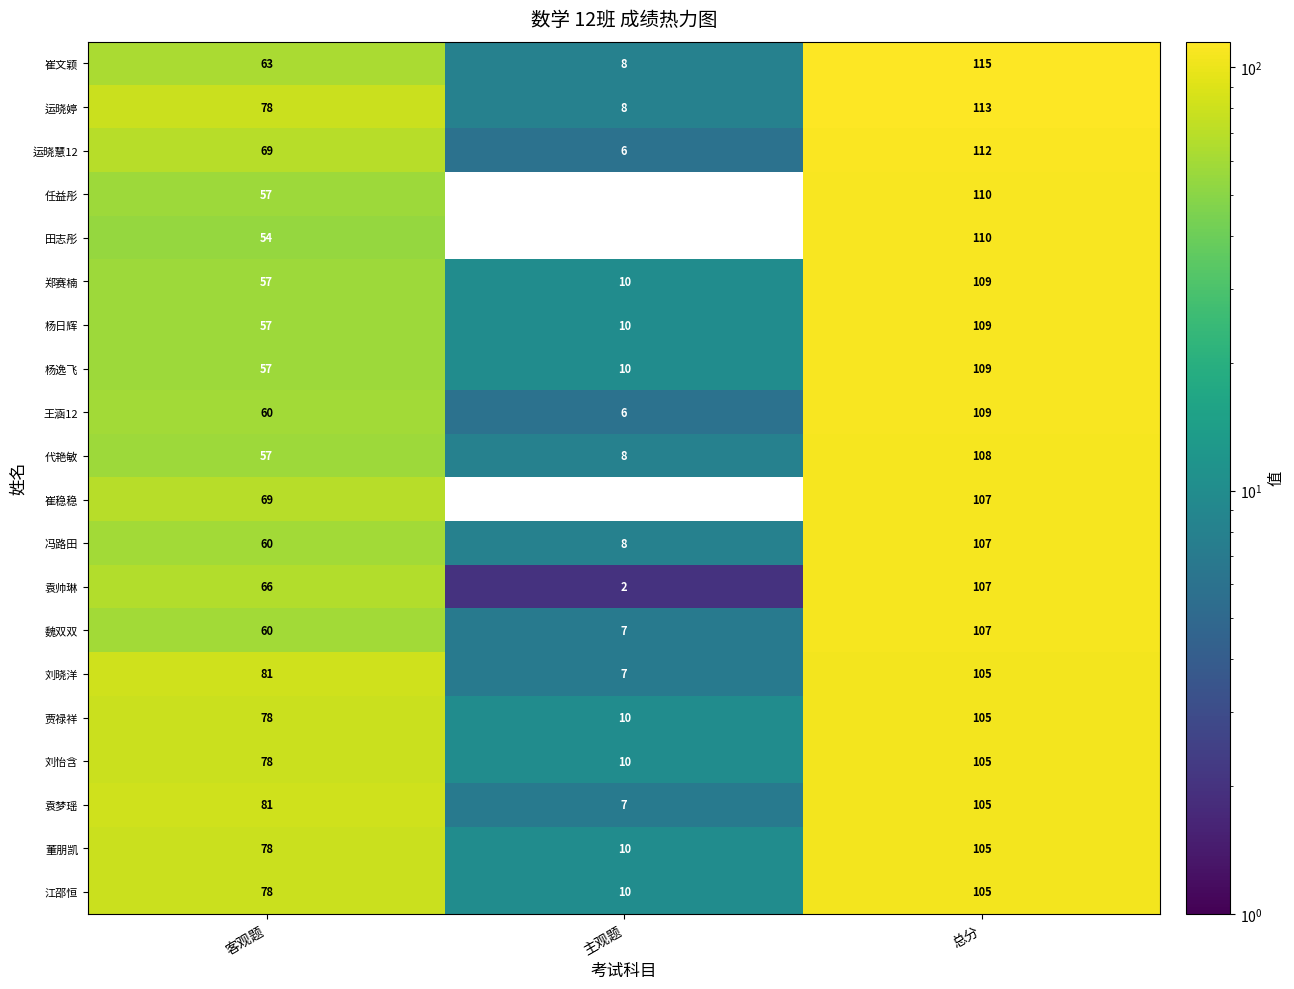

Where is 崔文颖 nearest to the value 61?

客观题